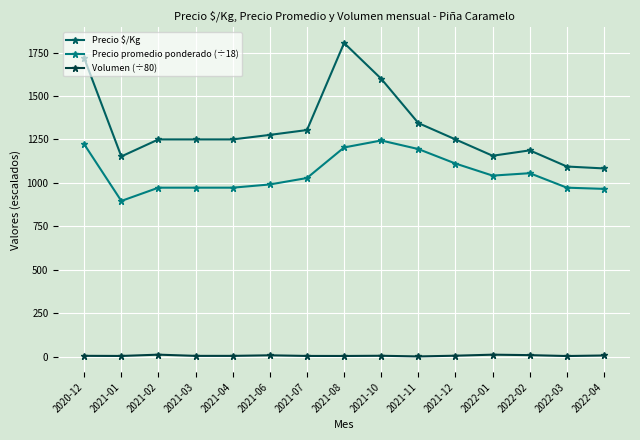

Which series has the widest spread of values?

Precio $/Kg